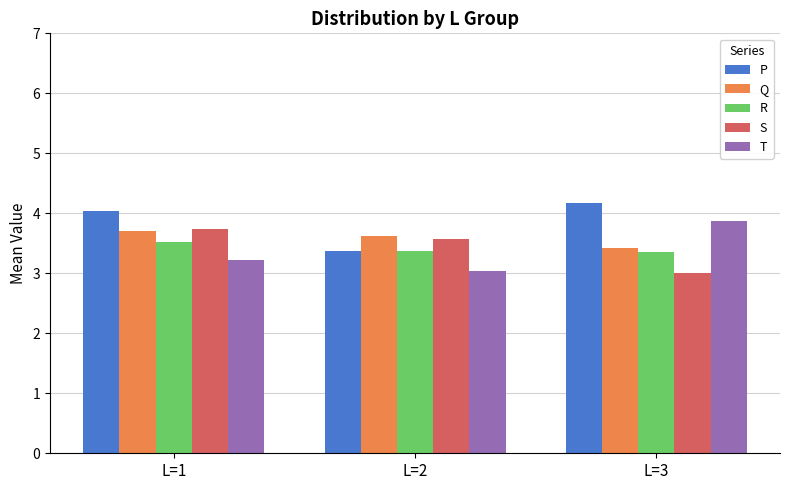

Does the chart contain stacked bars?

No